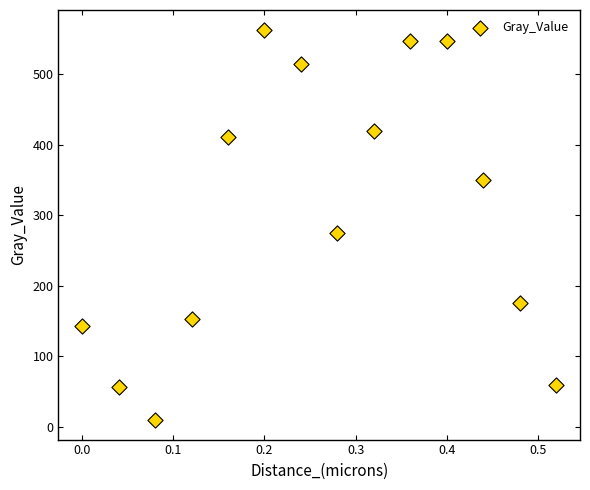

What Y value in the scatter plot is closest to 286?

275.1